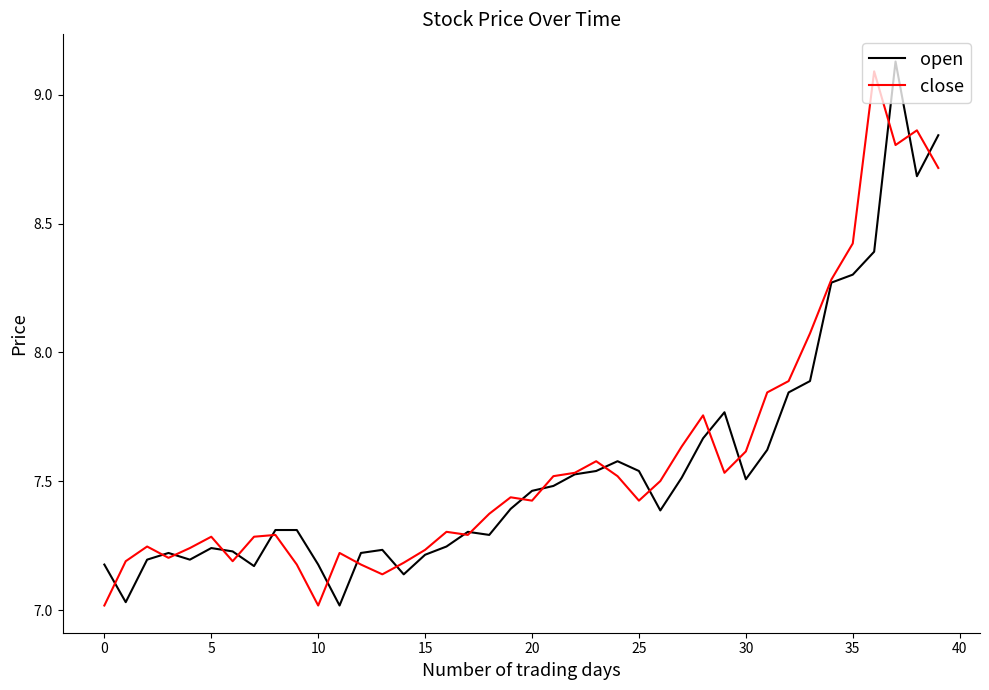

In close, how many points are lower than both neighbors (excluding endpoints)?

9